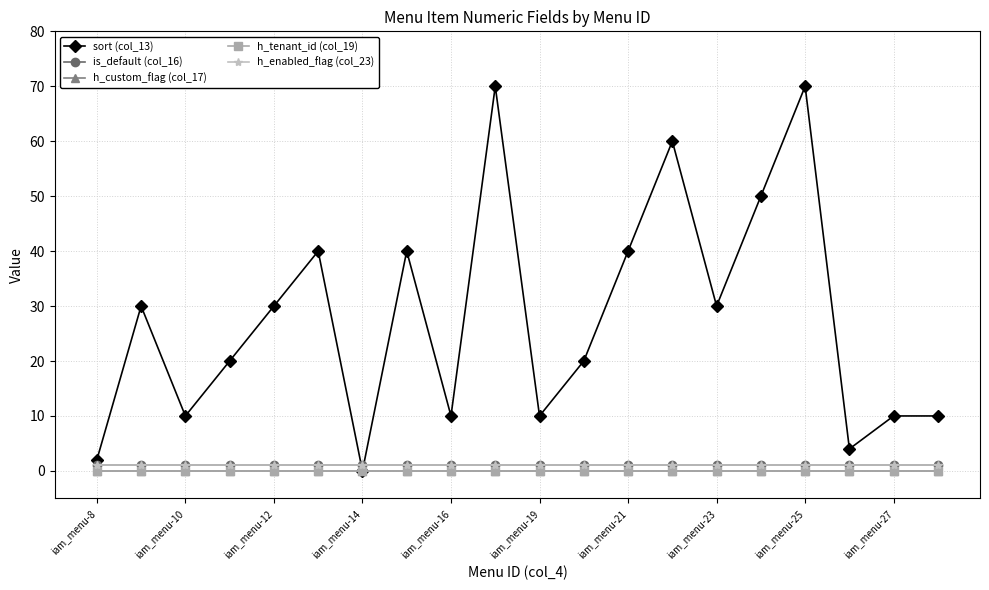

Is this an area chart (filled region under the line)?

No